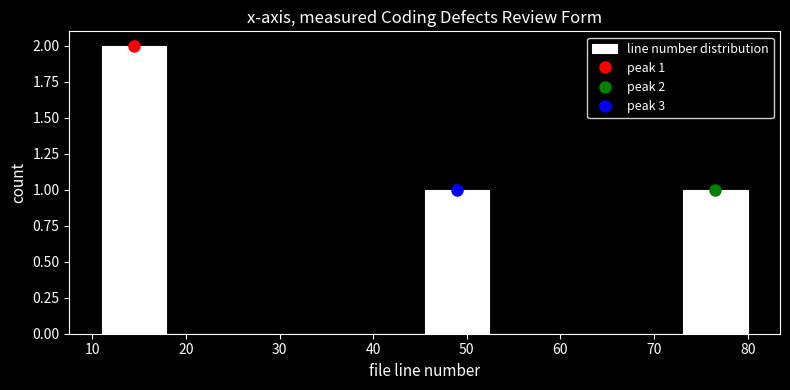

Which range on the x-axis has the tallest bar?

11.0 to 17.9